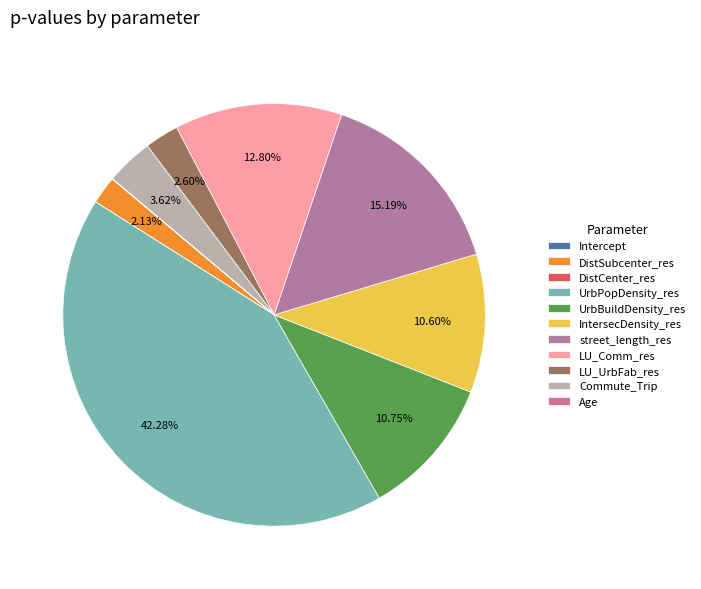

What is the total percentage of DistSubcenter_res and LU_UrbFab_res?

4.7%